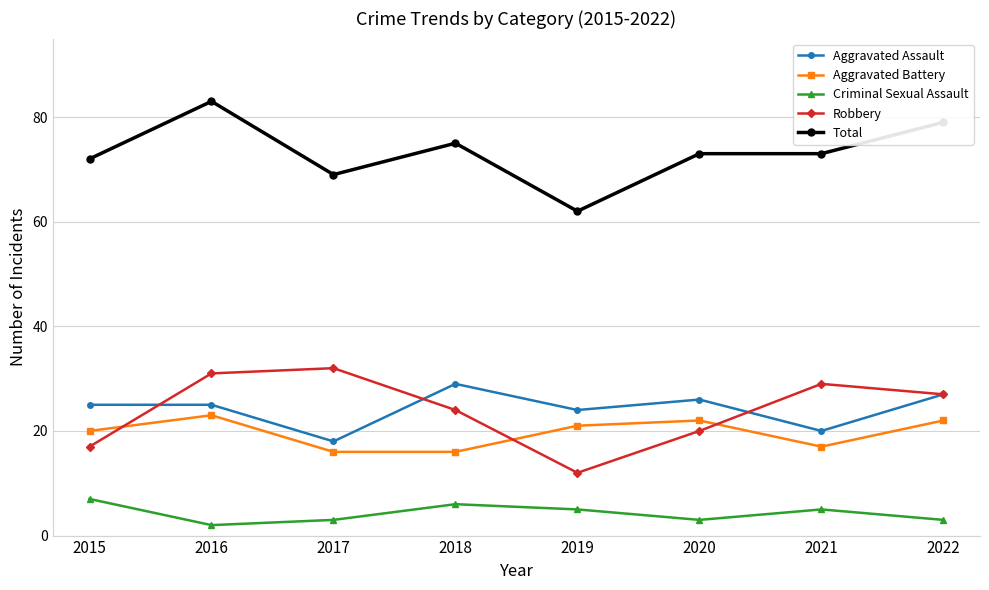

How many data points in Aggravated Battery are less than 21?

4